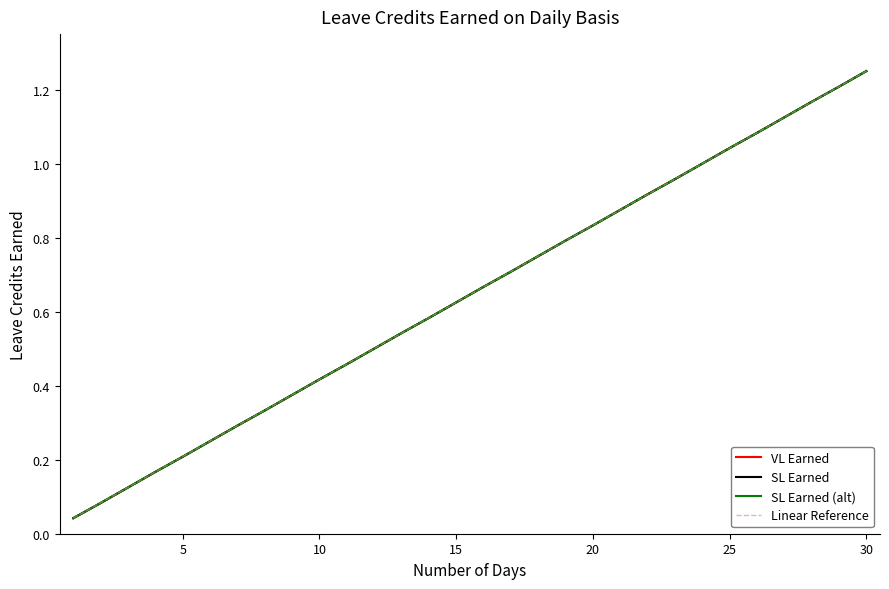

True or false: VL Earned and SL Earned (alt) intersect in this chart.

False